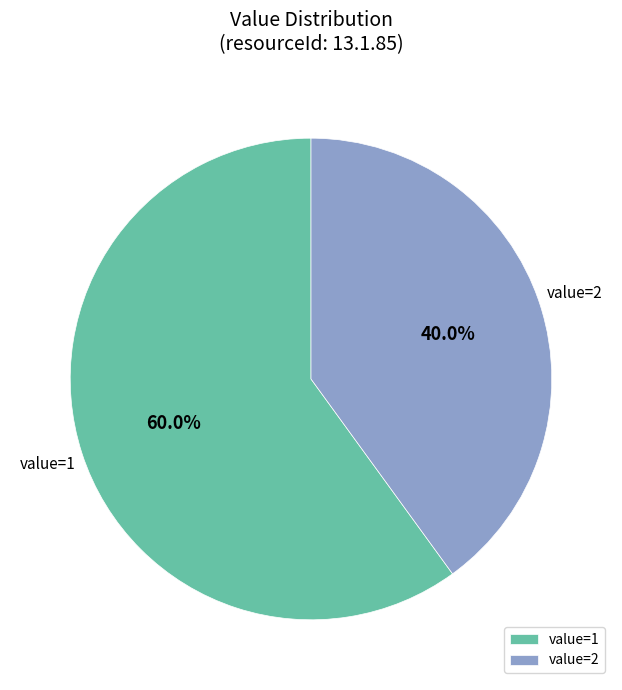

Approximately how many times larger is the value at value=2 compared to value=1?

0.7